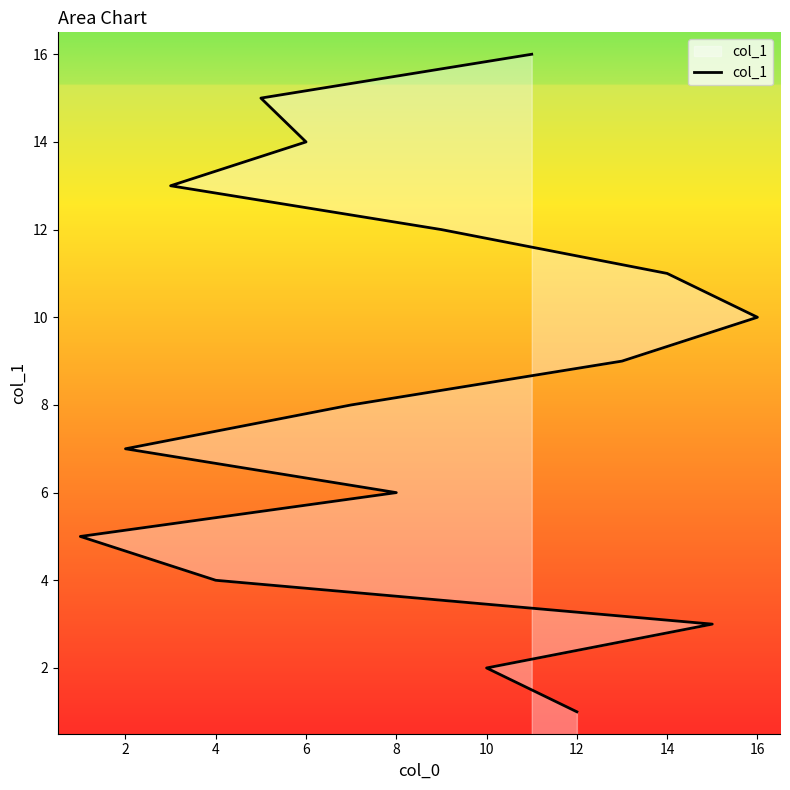

What is the greatest value displayed?

16